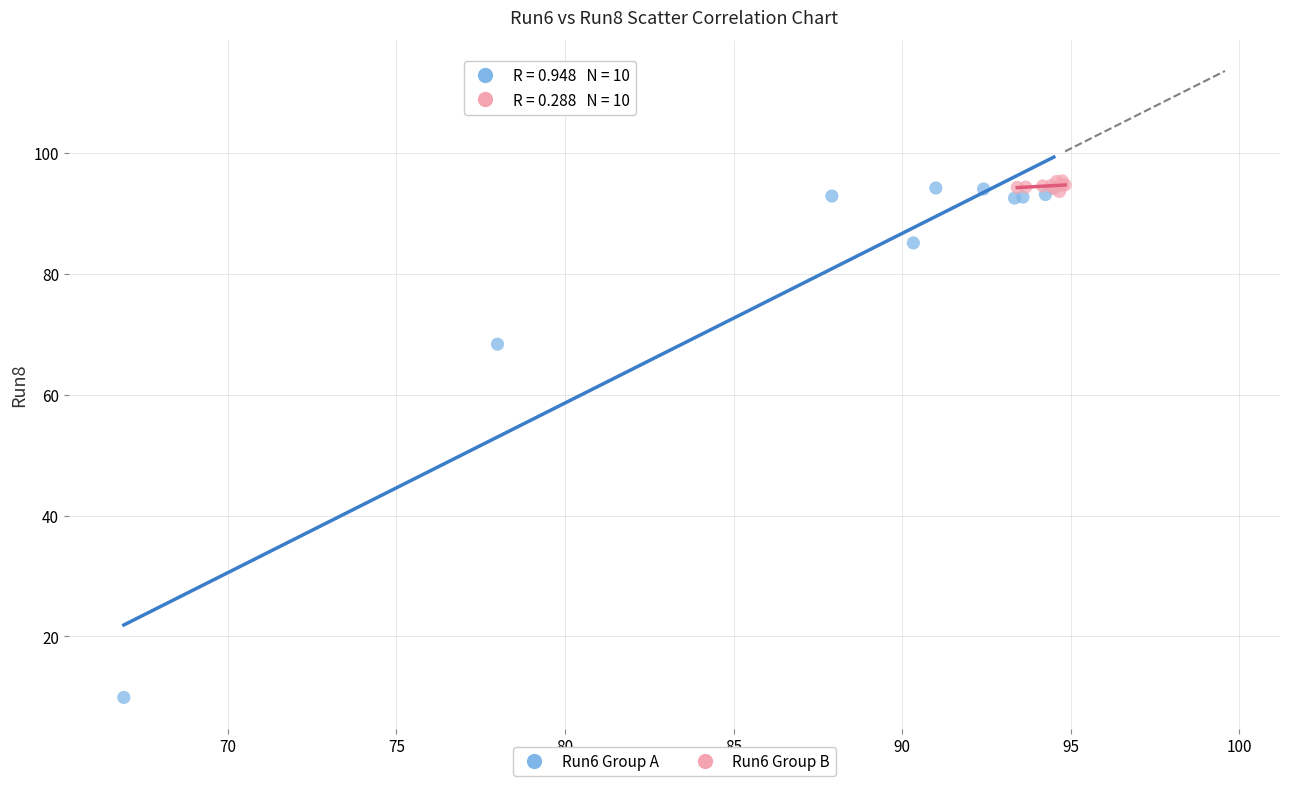

What are all the series names shown in the legend?

Run6 Group A, Run6 Group B